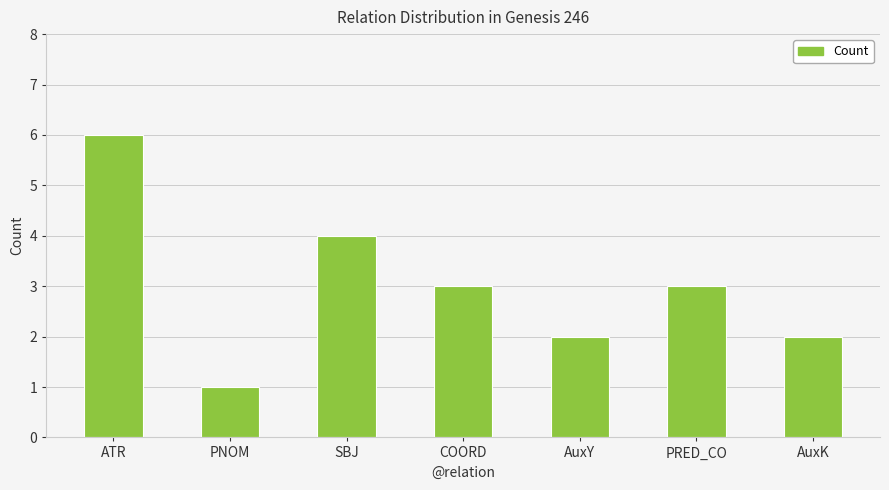

What is the label of the 3rd bar from the left?

SBJ